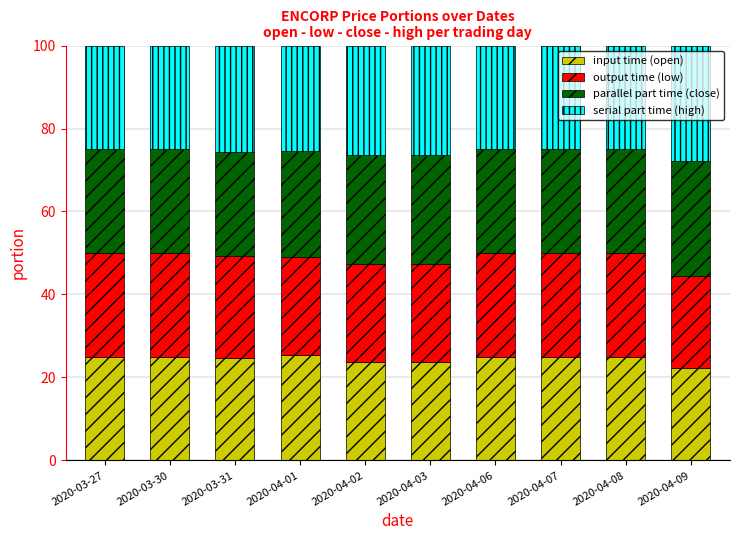

What is the difference between the second highest and minimum values in the input time (open) series?

2.7